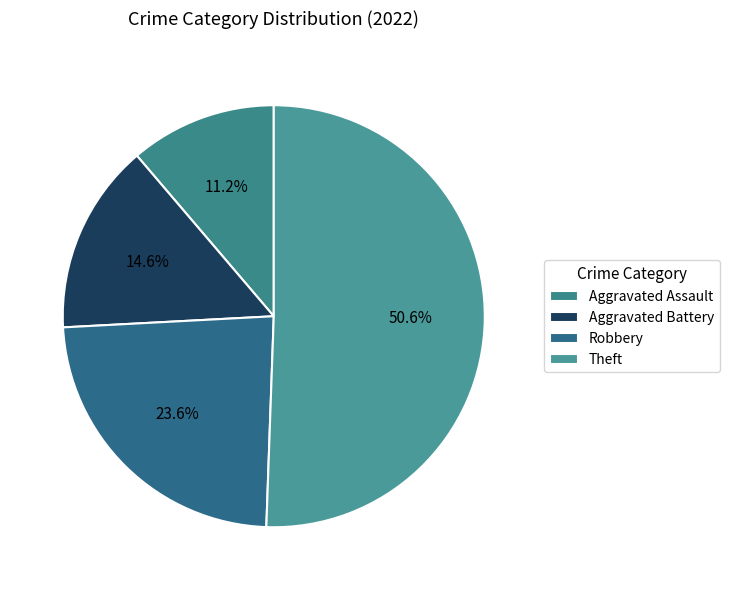

Which category has the smallest portion of the pie?

Aggravated Assault